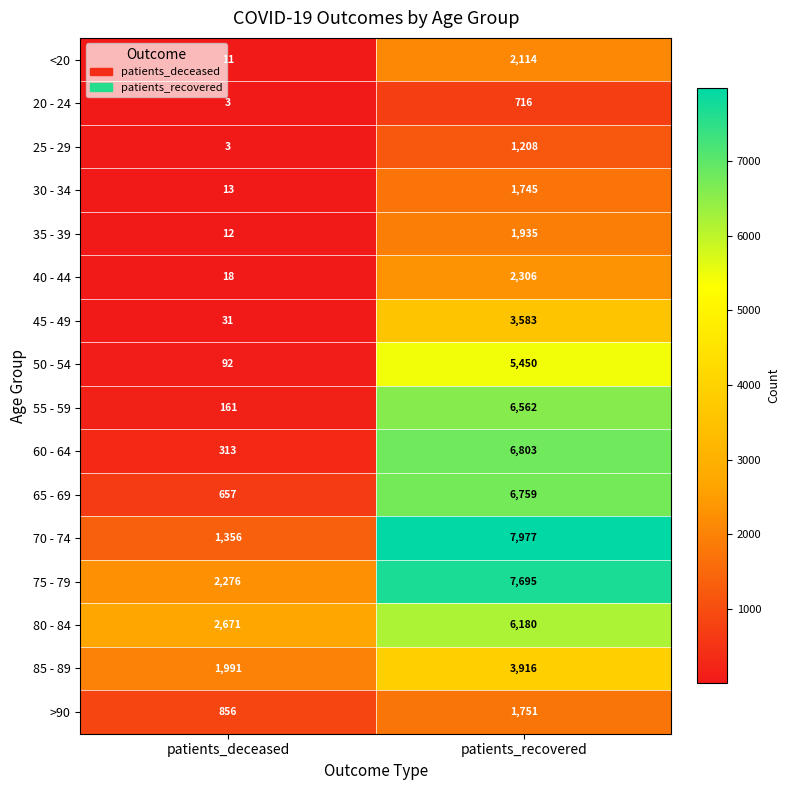

Count the number of data series in this chart.

16